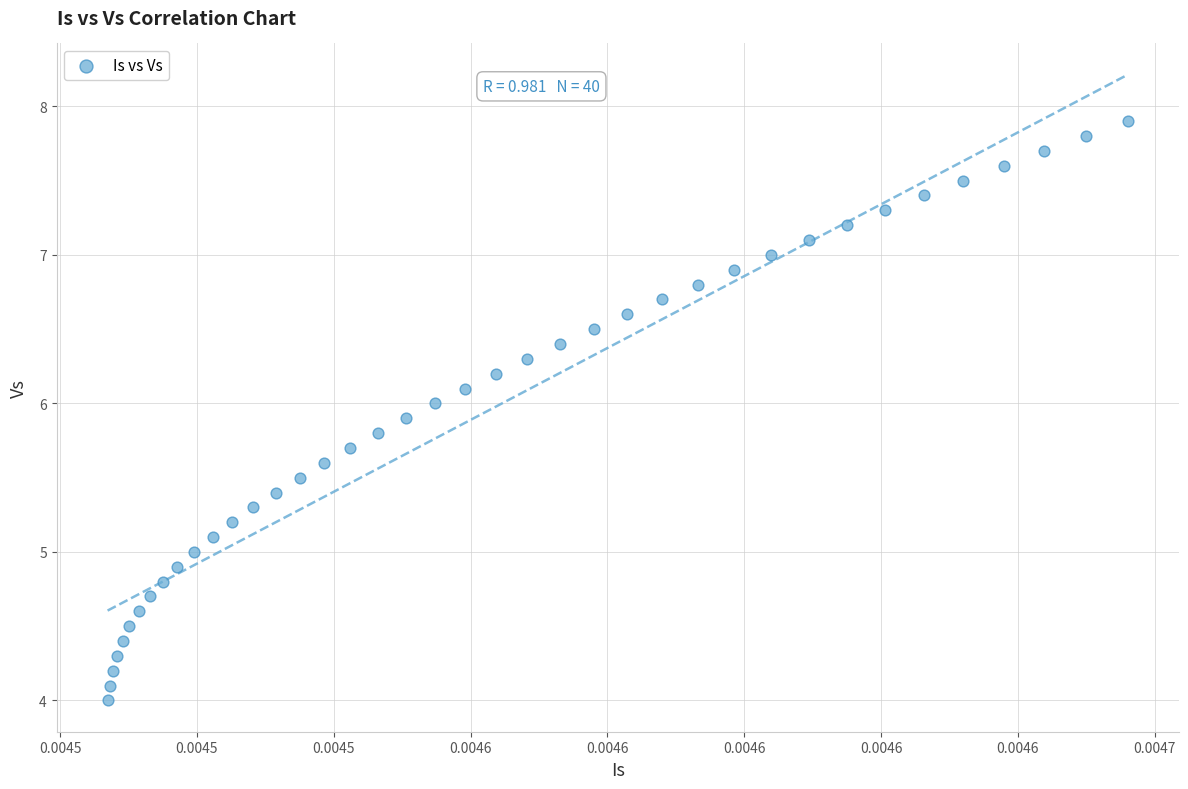

What is the range of Y values (max minus min)?

3.9